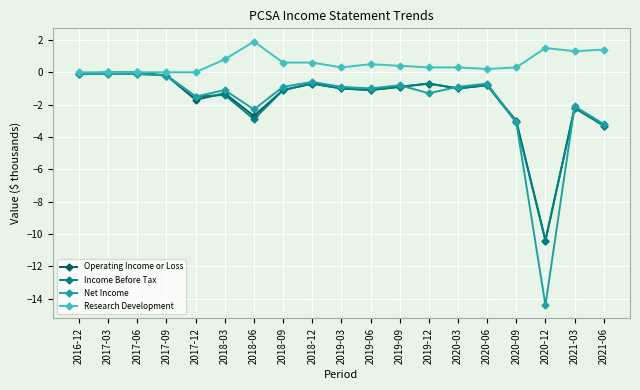

What is the sum of the Operating Income or Loss values at 2019-09 and 2019-03?

-1.9